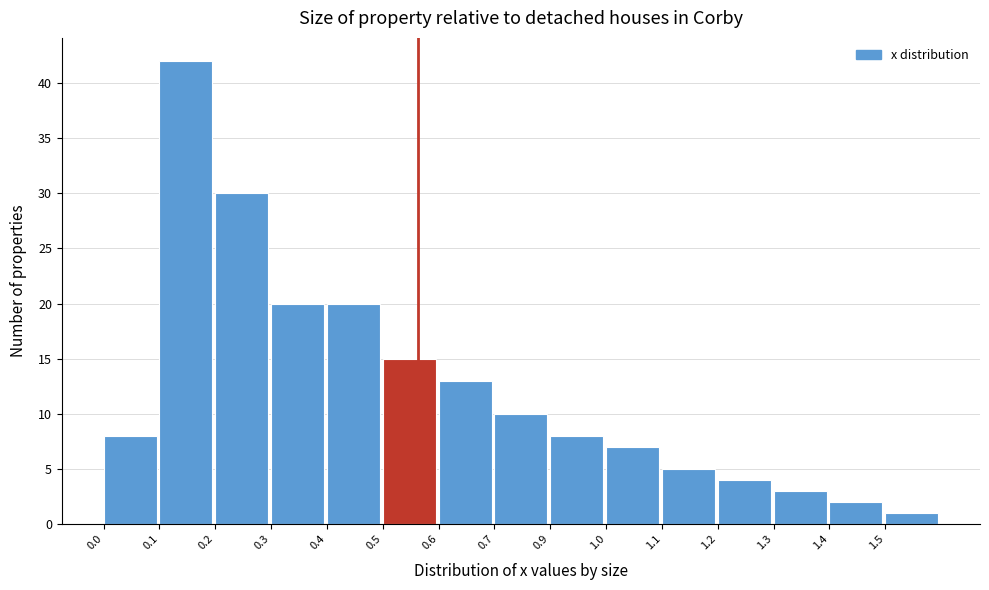

Reading left to right, extract all data points from this chart.

0.0=8	0.1=42	0.2=30	0.3=20	0.4=20	0.5=15	0.6=13	0.7=10	0.9=8	1.0=7	1.1=5	1.2=4	1.3=3	1.4=2	1.5=1